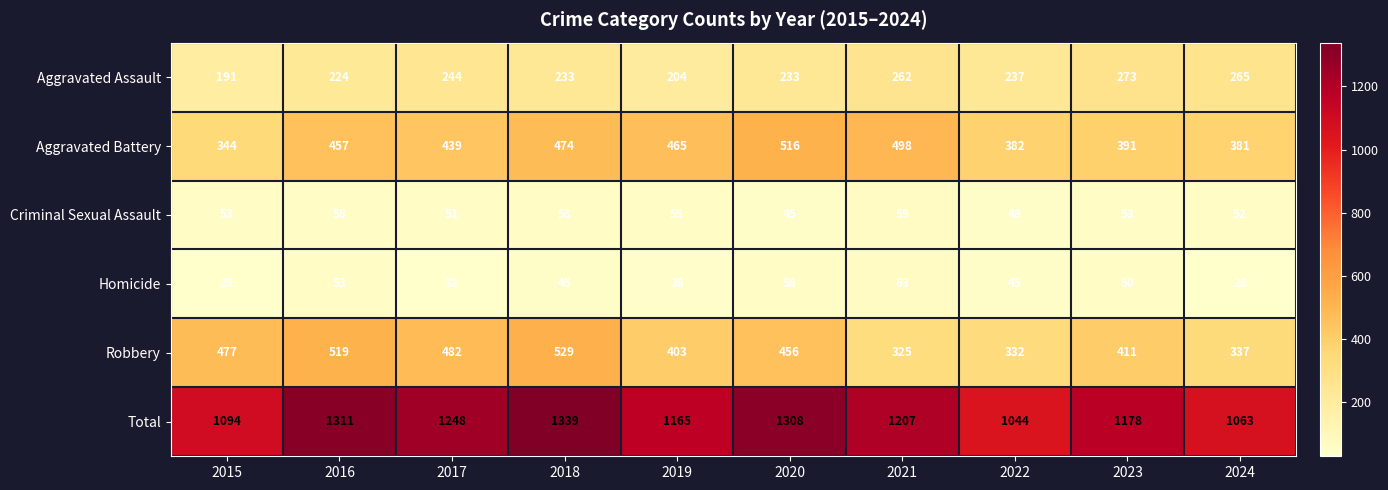

What is the maximum value shown in the chart?

1339